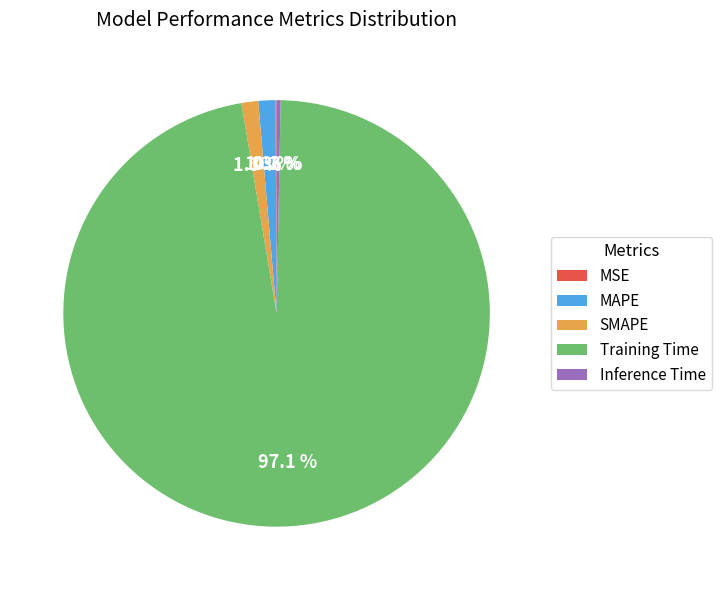

To the nearest percent, what is the average slice percentage?

20%